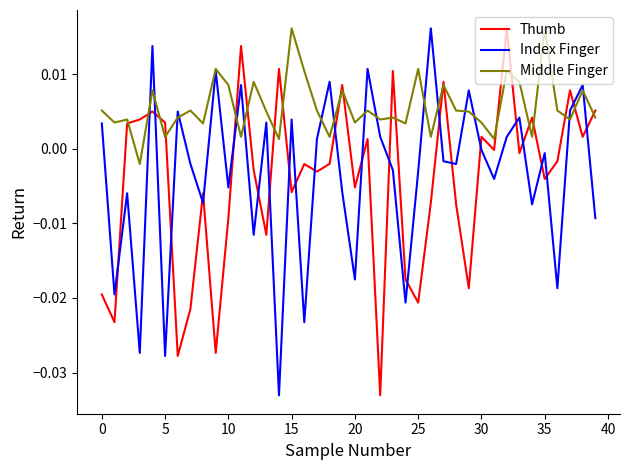

True or false: Thumb and Index Finger cross at least once.

True